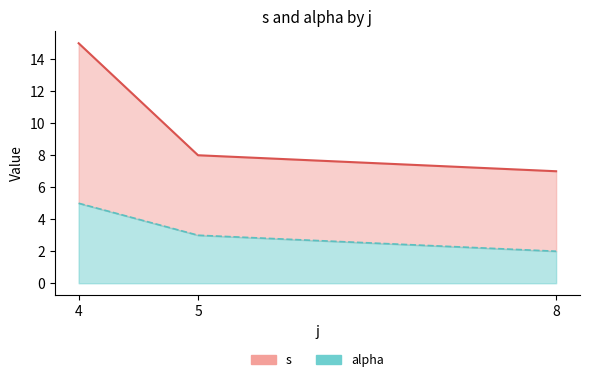

List the series in order of their overall mean, lowest first.

alpha, s